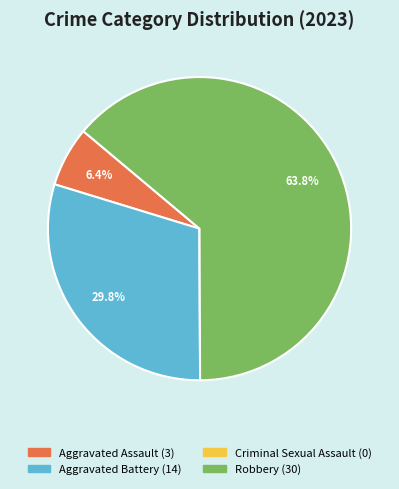

What is the ratio of the value at Robbery to the value at Aggravated Battery?

2.1